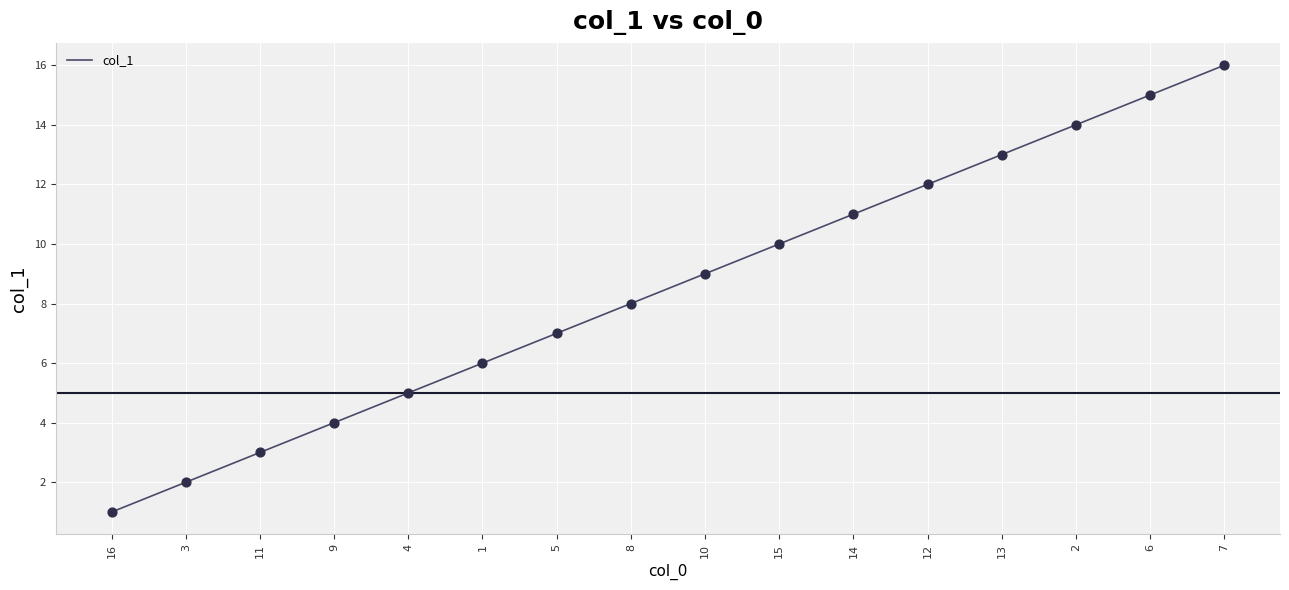

What is the change in value from 1 to 5?

+1